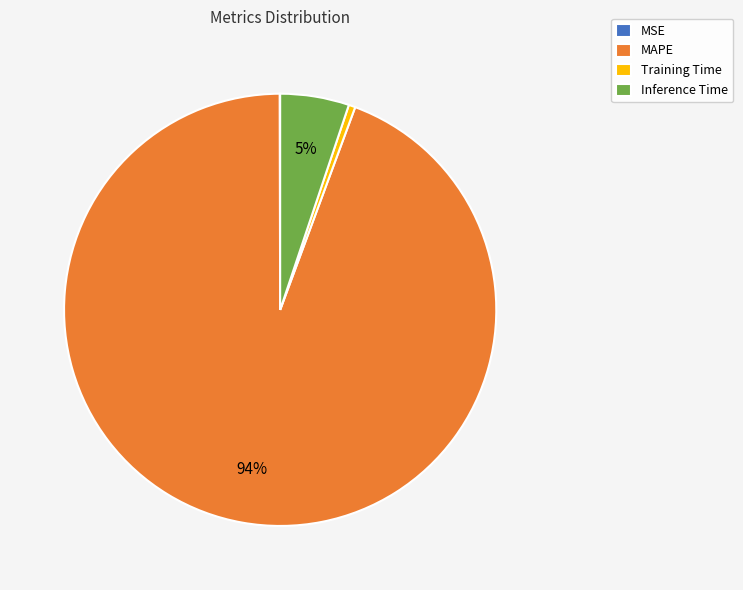

To the nearest percent, what is the difference between the Training Time and Inference Time slice percentages?

5%